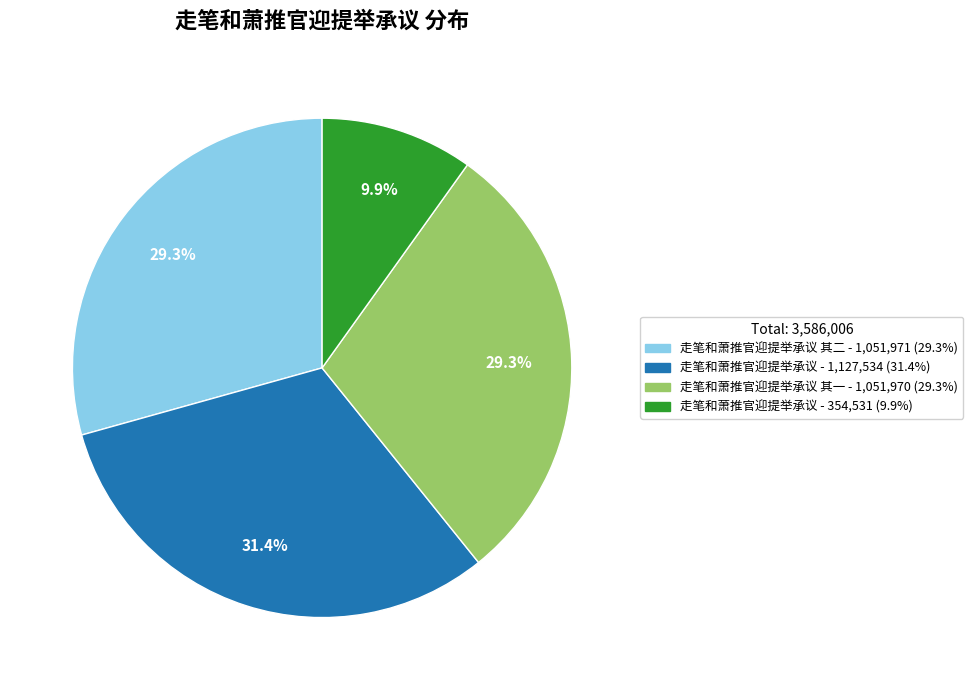

Is there any slice that represents more than half of the pie?

No